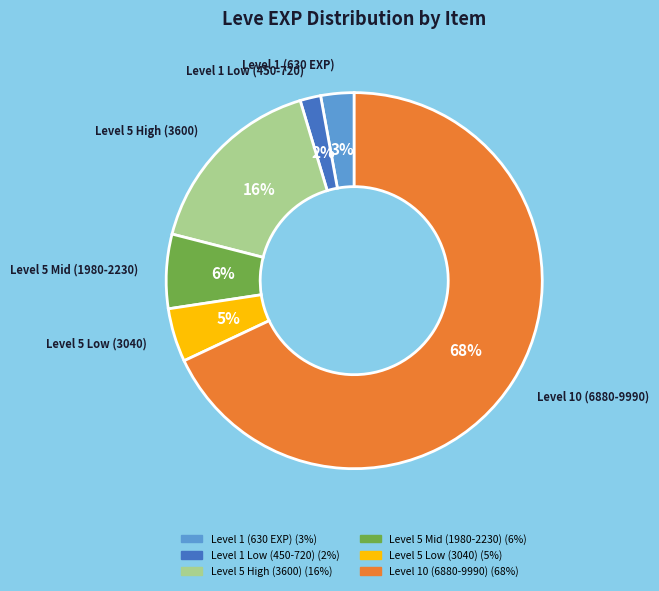

To the nearest percent, what is the difference between the largest and smallest slice percentages?

66%